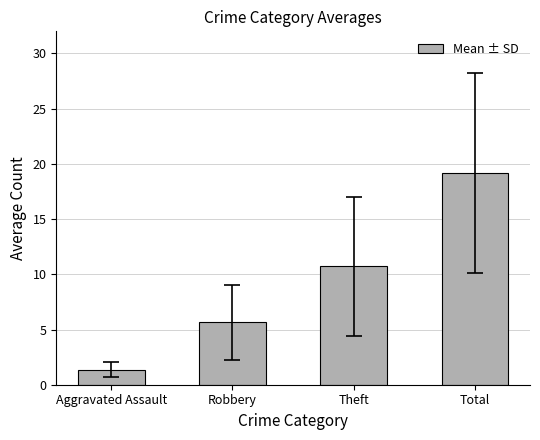

Rank the categories by value from lowest to highest.

Aggravated Assault, Robbery, Theft, Total